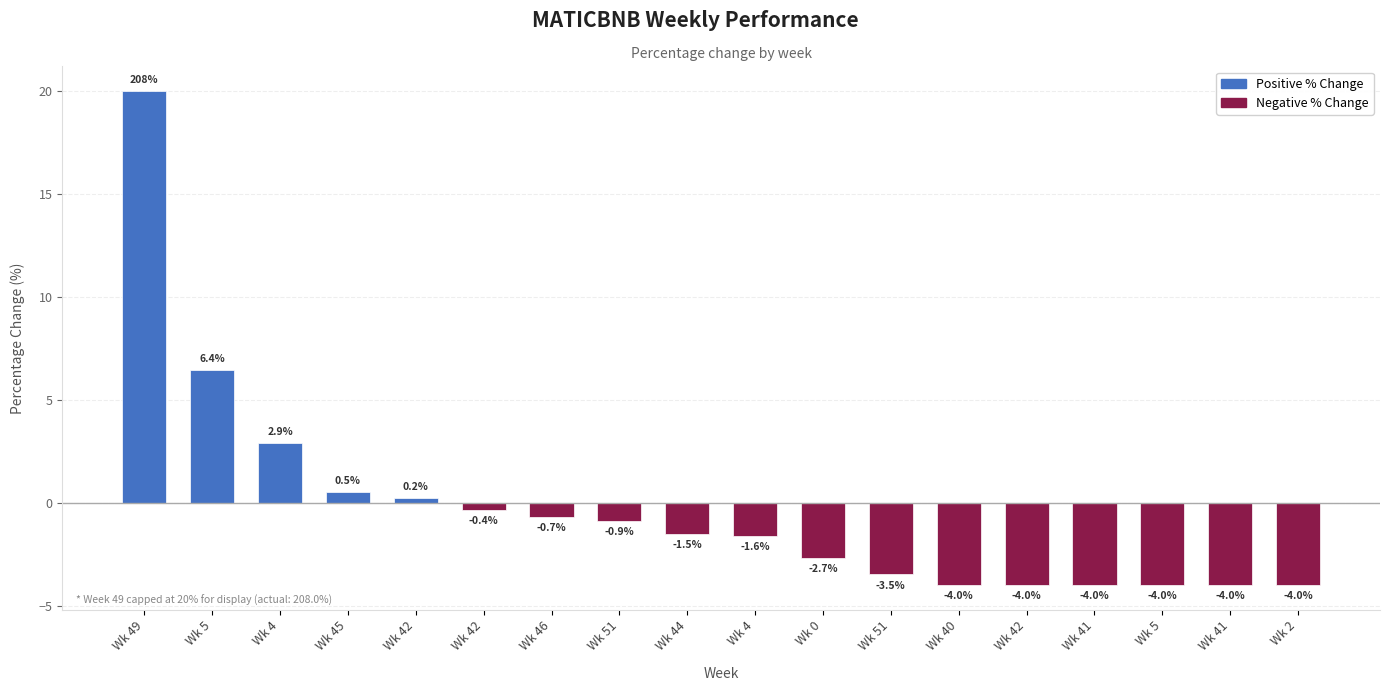

The value at Wk 2 is -1.0. True or false?

False